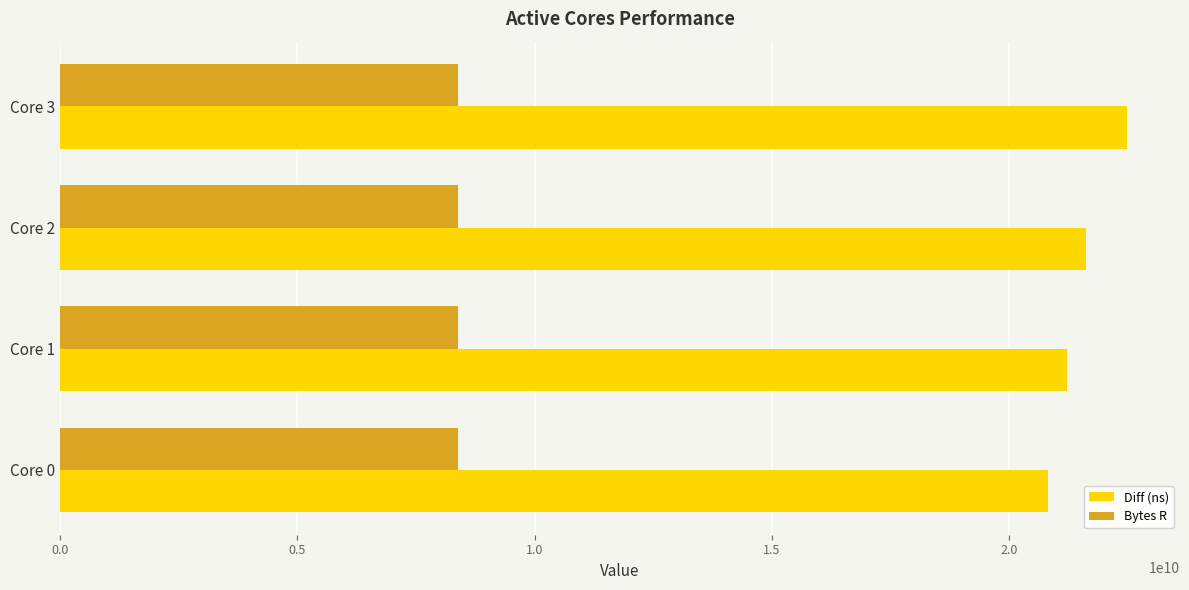

What is the total value across all series at Core 1?

29602421545